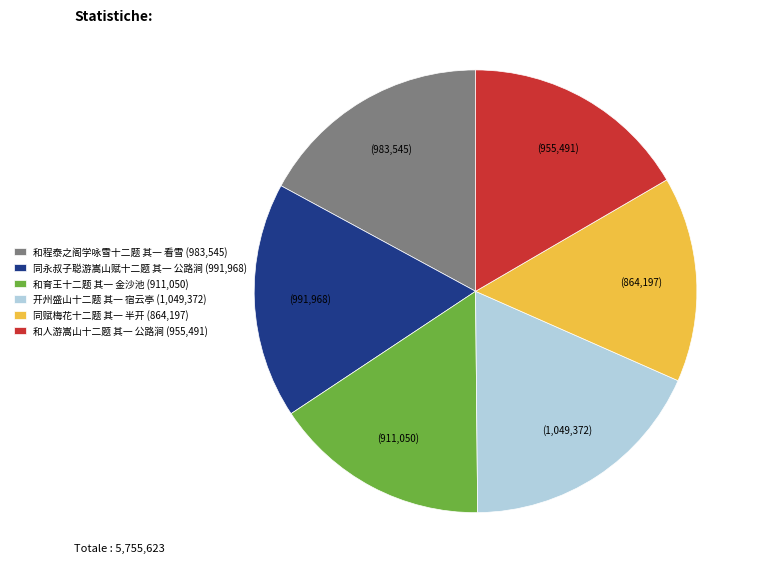

Does 开州盛山十二题 其一 宿云亭 (1,049,372) represent more than half of the total?

No